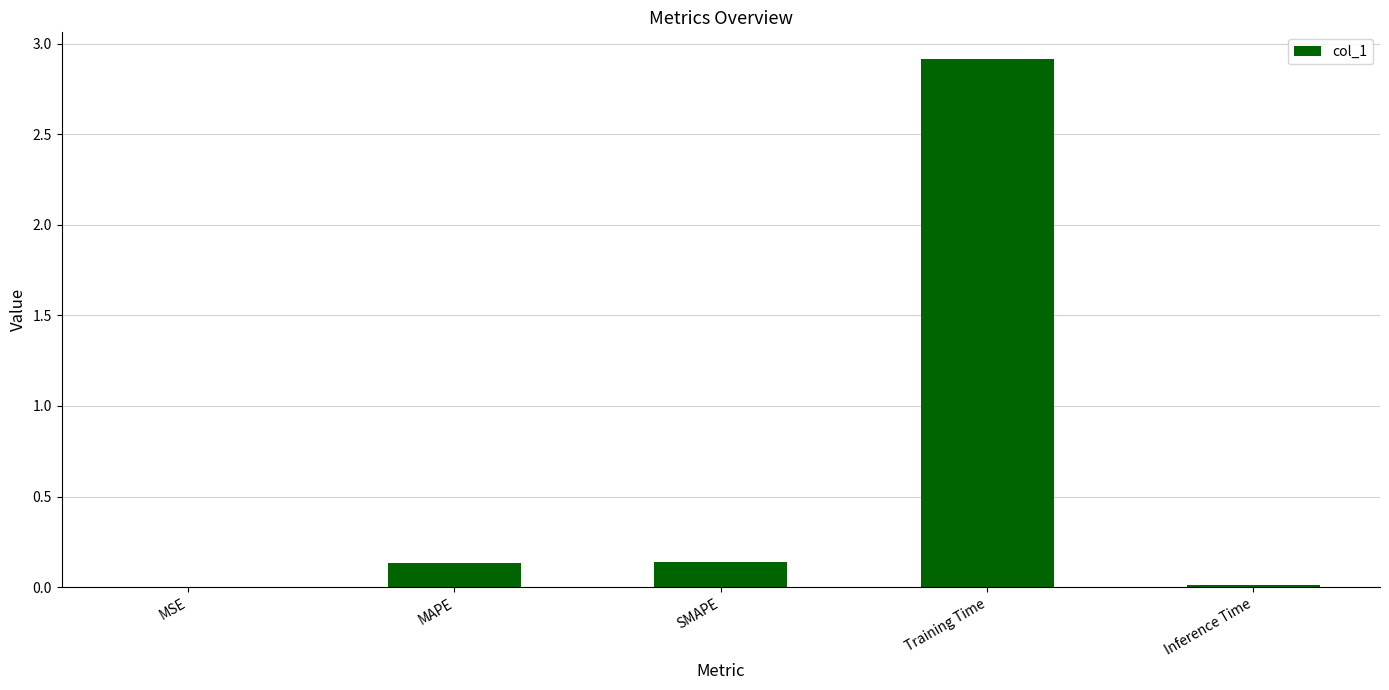

Between Inference Time and Training Time, which is larger?

Training Time